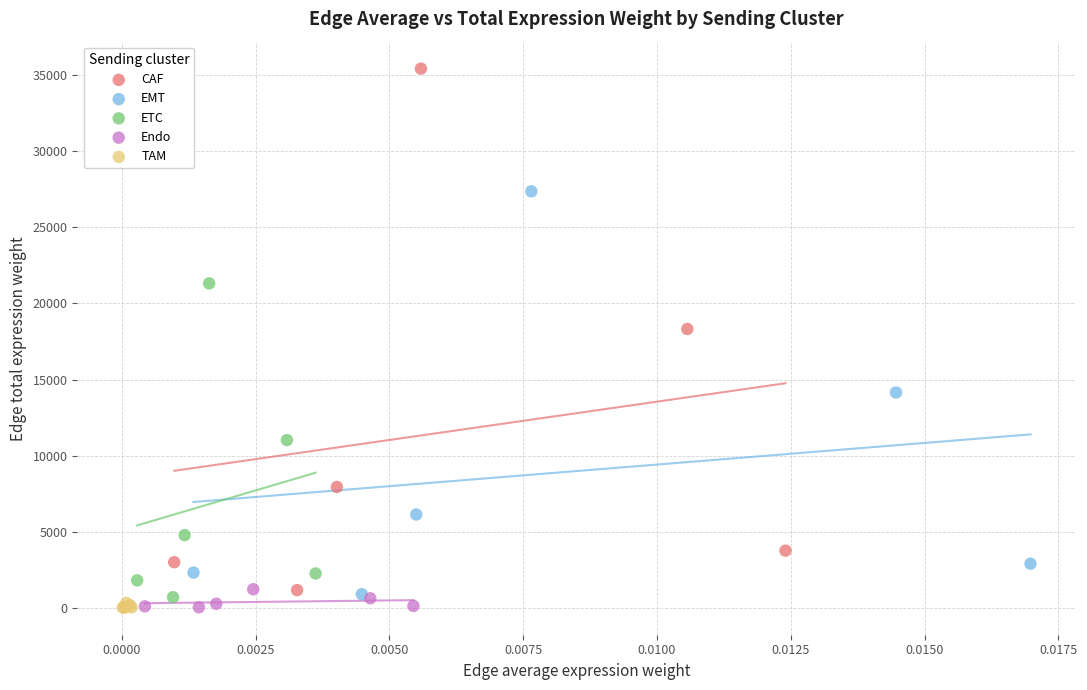

Which series has the widest spread of Y values?

CAF